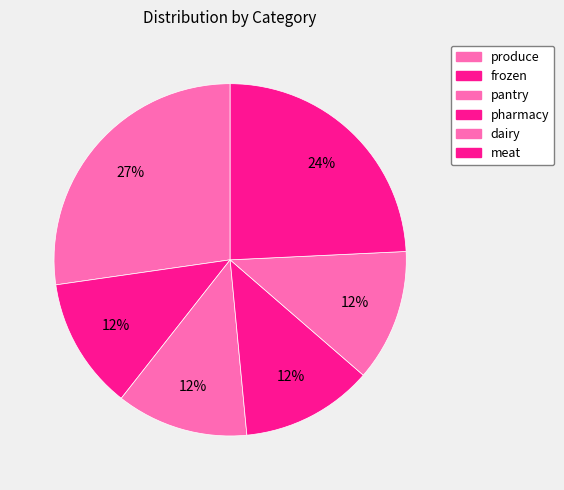

Is frozen the majority of the pie?

No